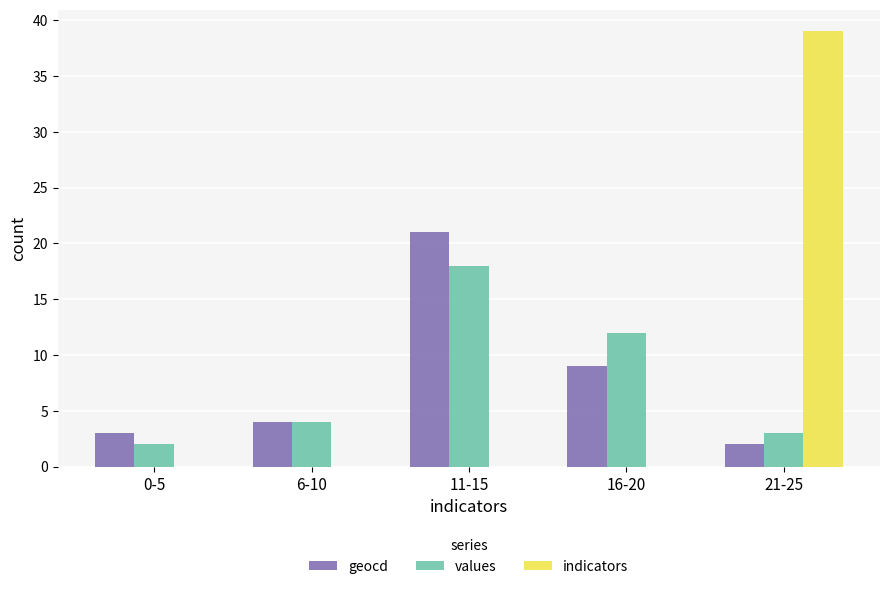

At which category is the sum across all series the highest?

21-25